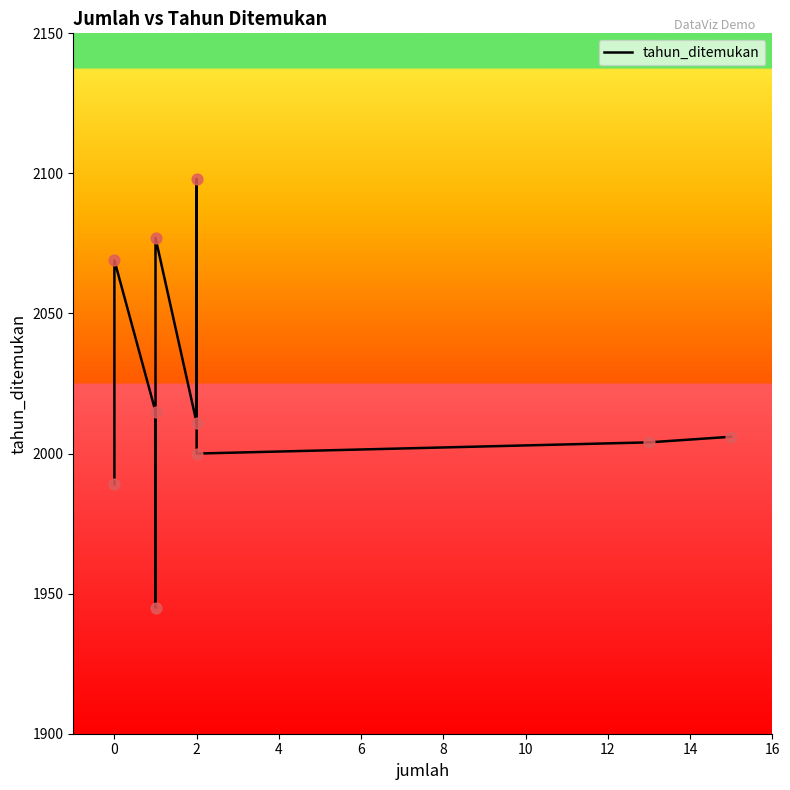

What is the change in value from −2 to 14?

+15